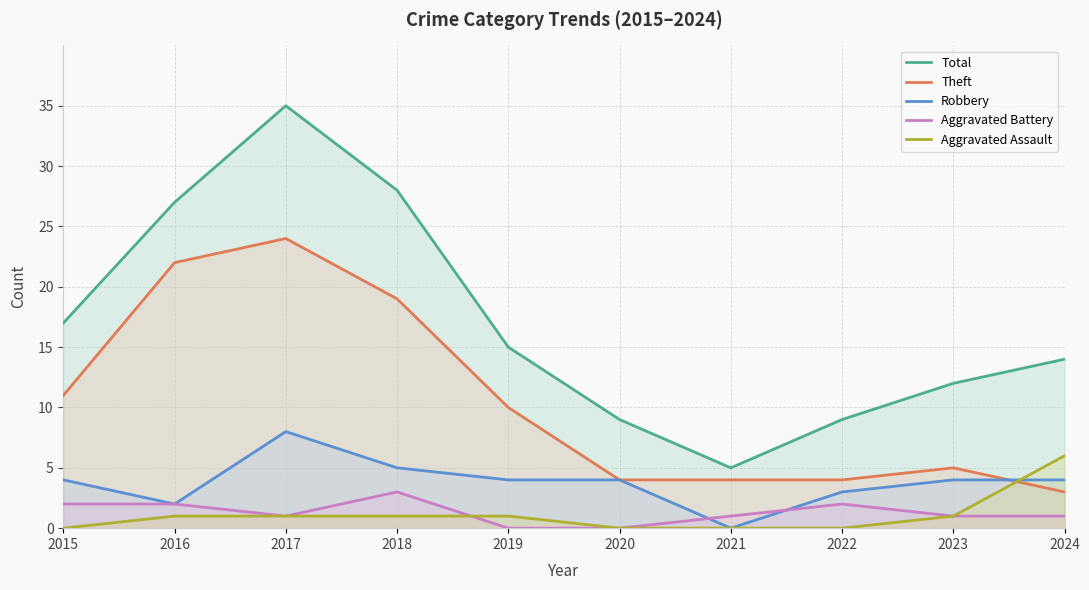

At 2024, list the series in order from largest to smallest.

Total, Aggravated Assault, Robbery, Theft, Aggravated Battery